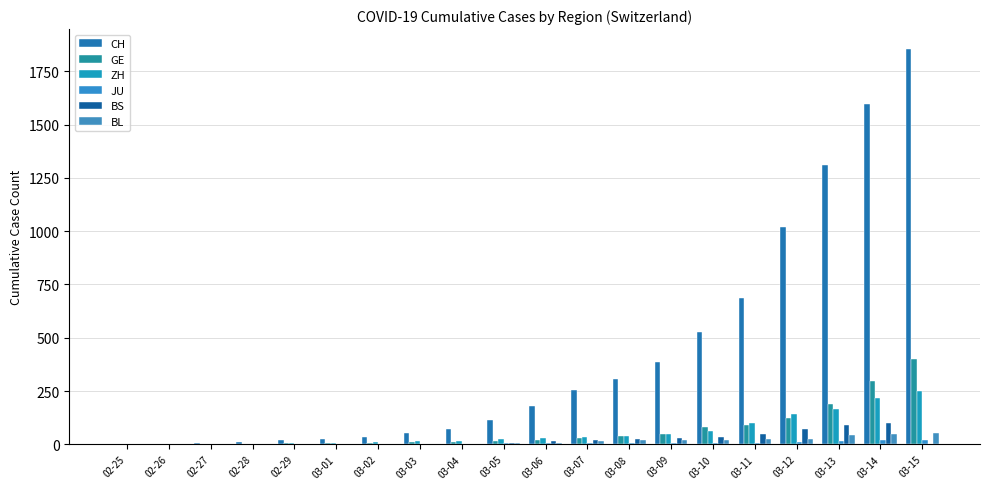

True or false: BS has a value of 34 at 03-14.

False